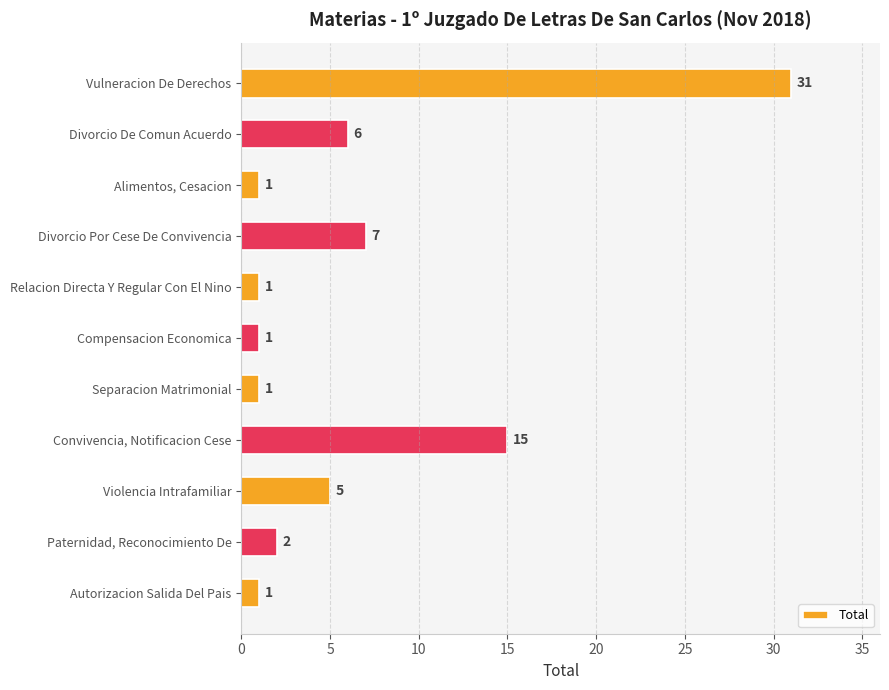

What is the change in value from Divorcio De Comun Acuerdo to Compensacion Economica?

-5